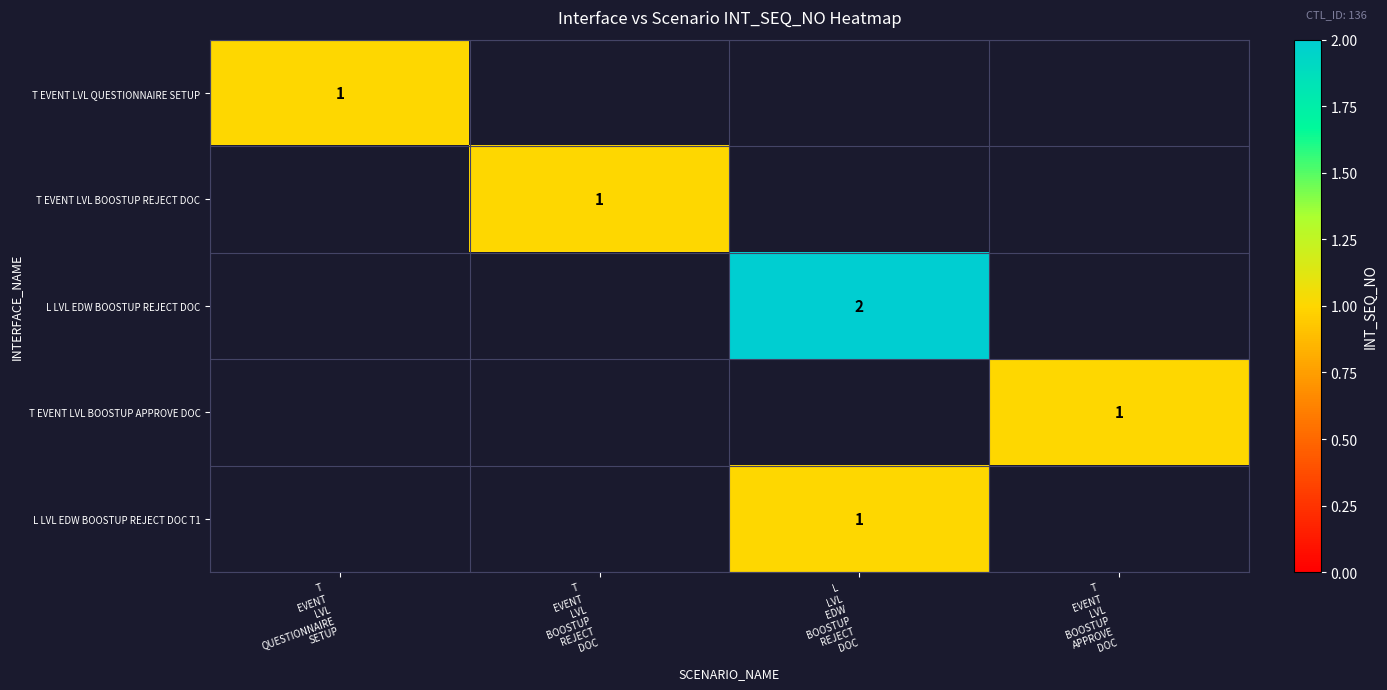

Is it true that T EVENT LVL BOOSTUP APPROVE DOC equals 1.4 at T EVENT LVL BOOSTUP APPROVE DOC?

False